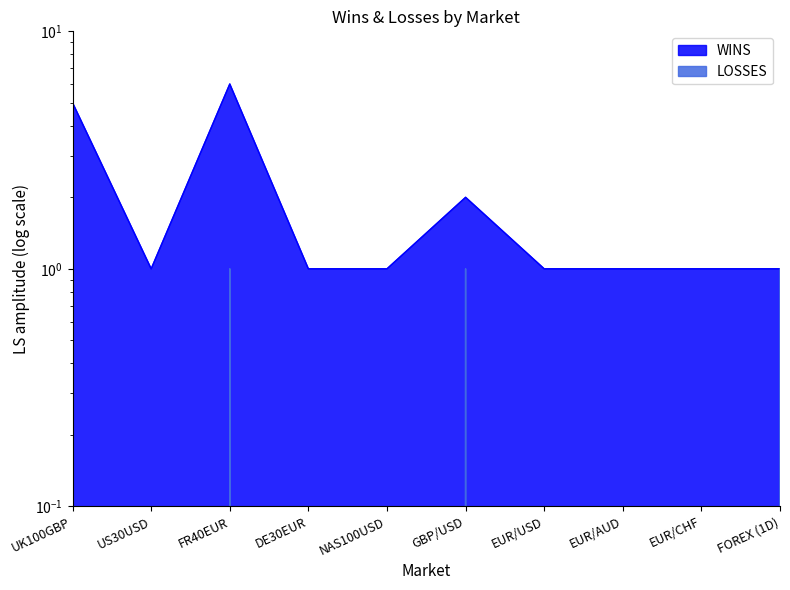

What position from the left is EUR/CHF?

9